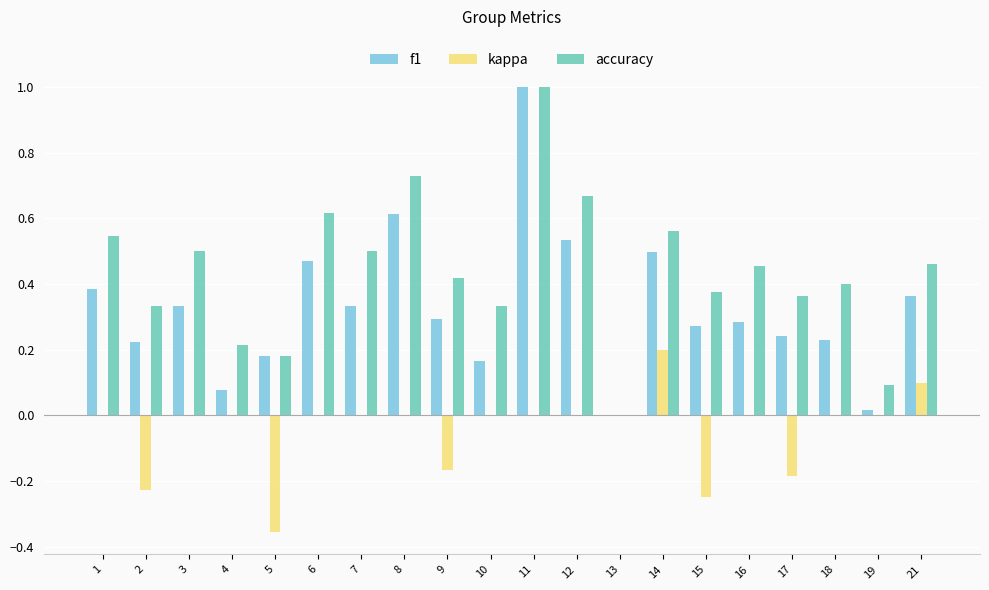

What is the highest value of the accuracy series?

1.0